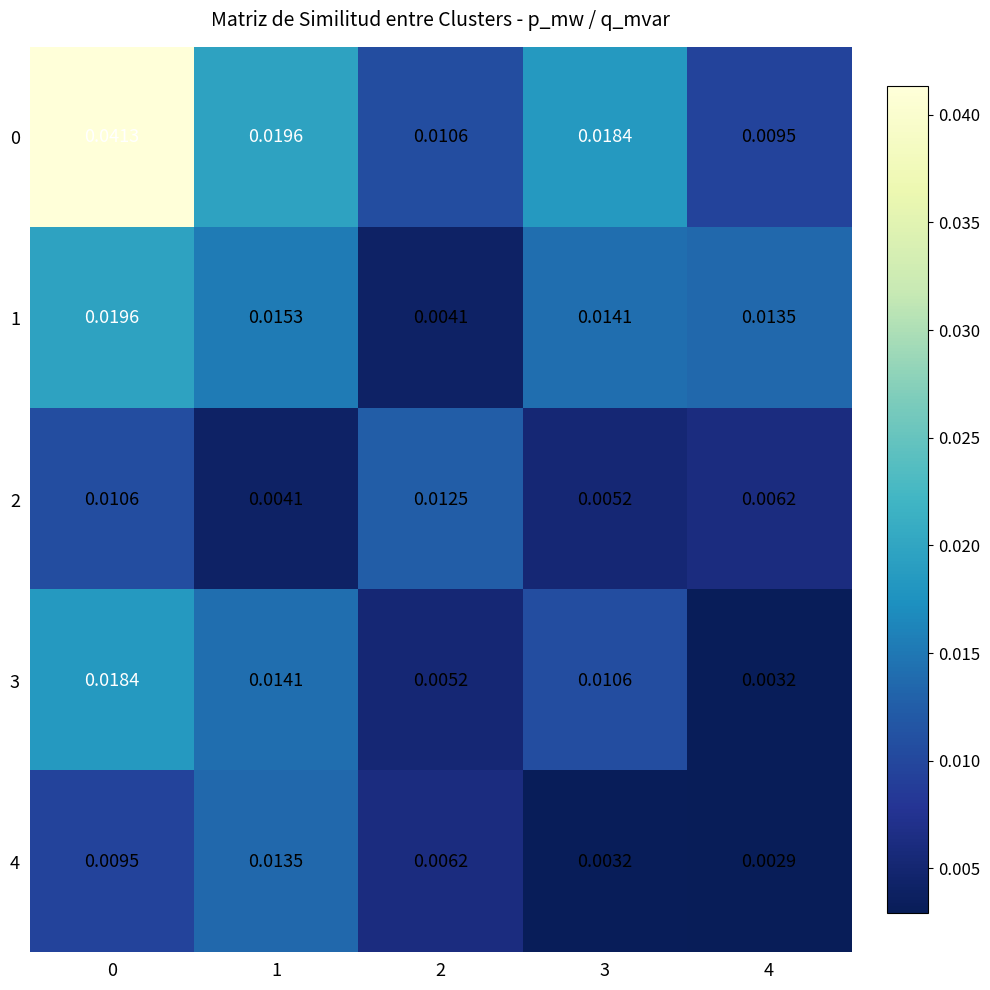

Which category has the lowest value across all series?

4